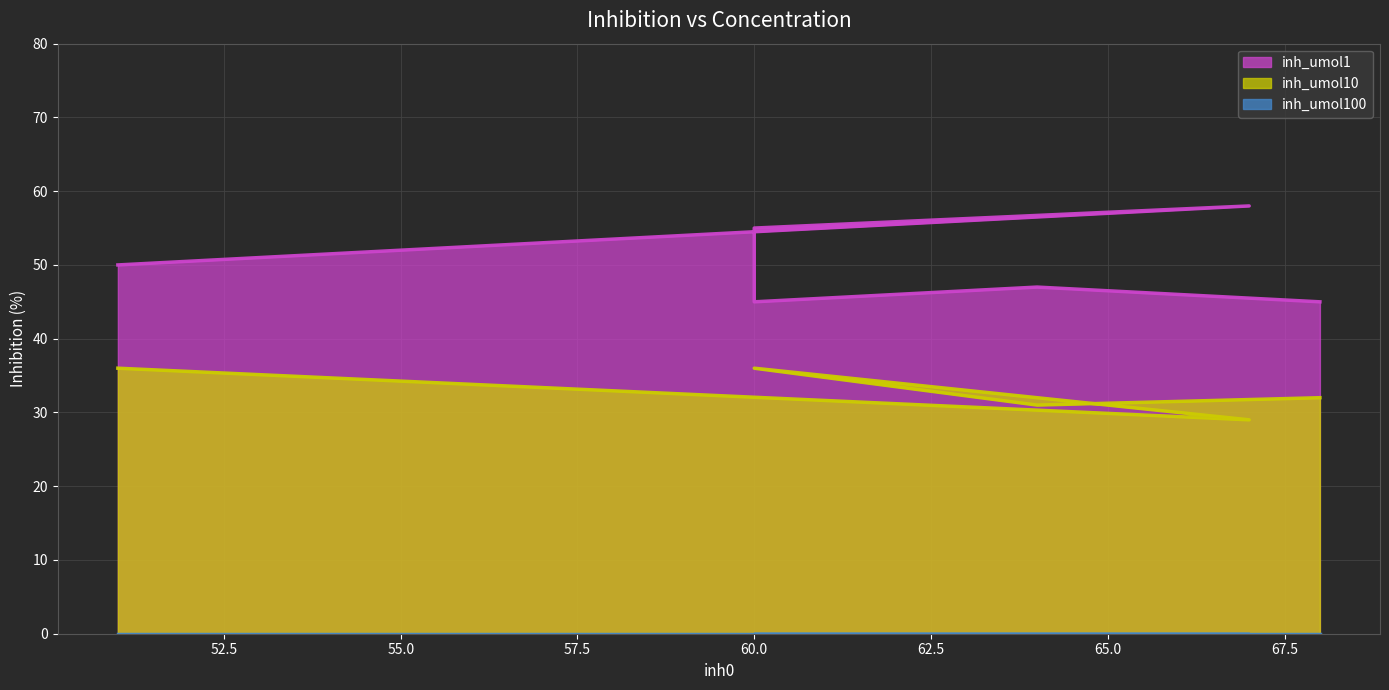

What is the sum of the inh_umol1 values at 60 and 64?

102